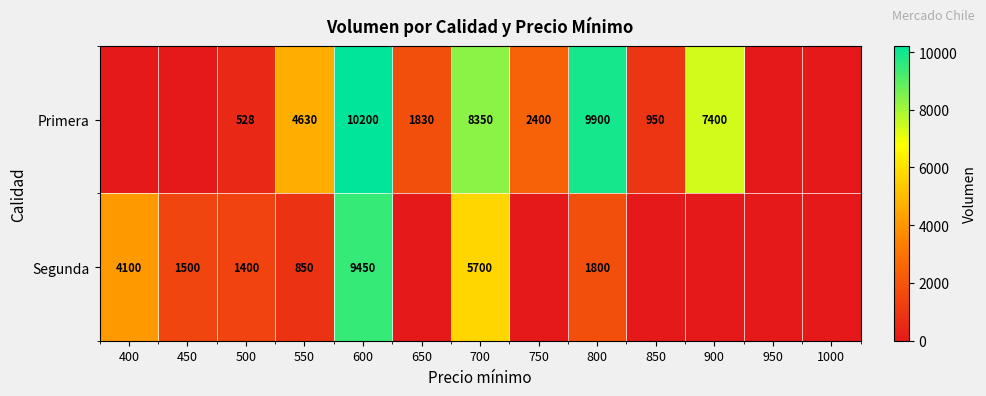

What is the difference between the highest and lowest values at 500?

872